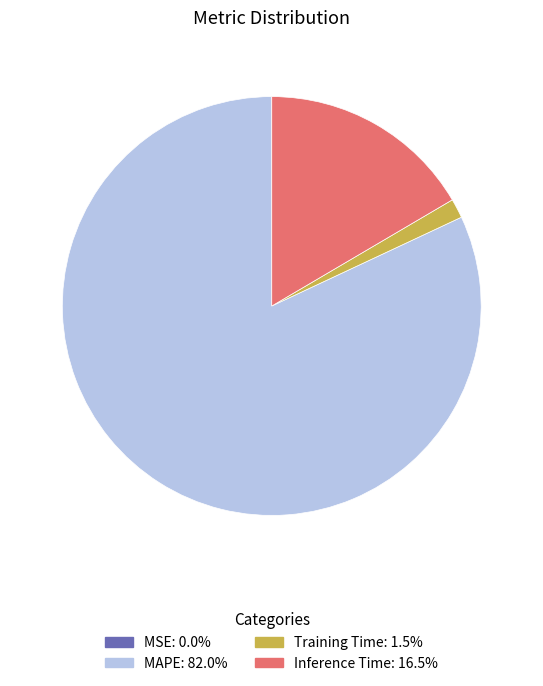

Which slice represents more than half of the pie?

MAPE